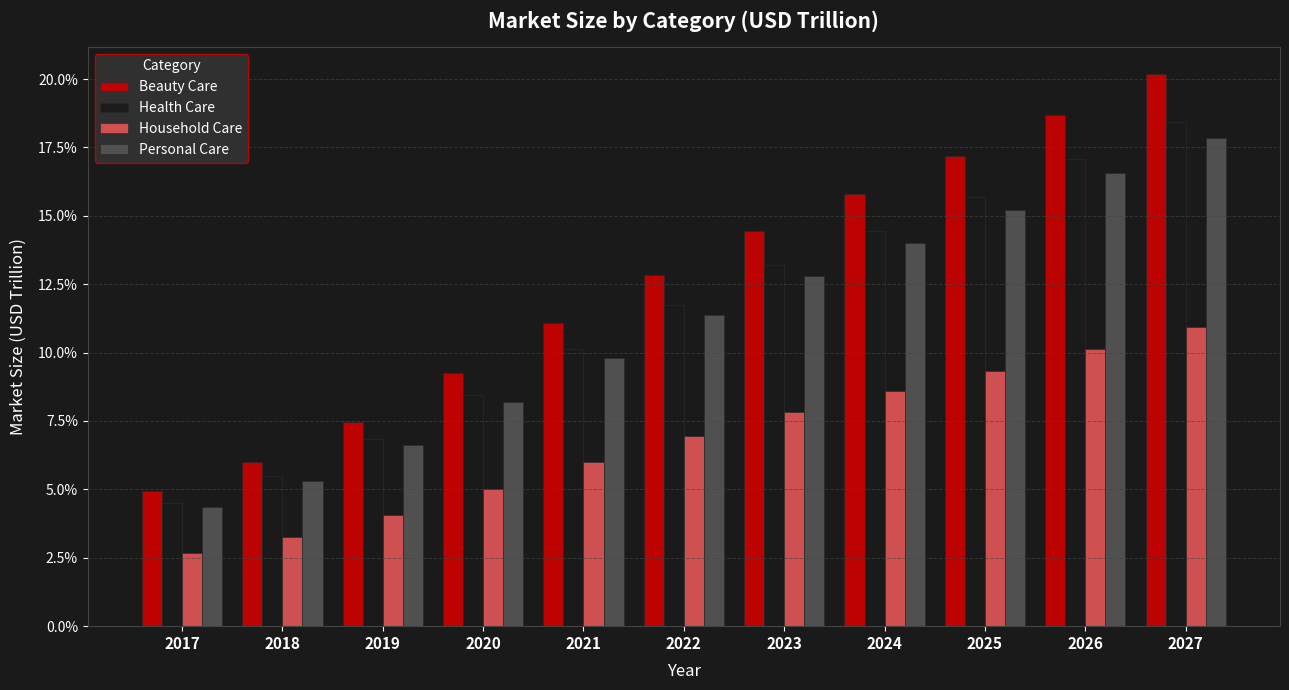

Which label corresponds to the smallest value in the chart?

2017